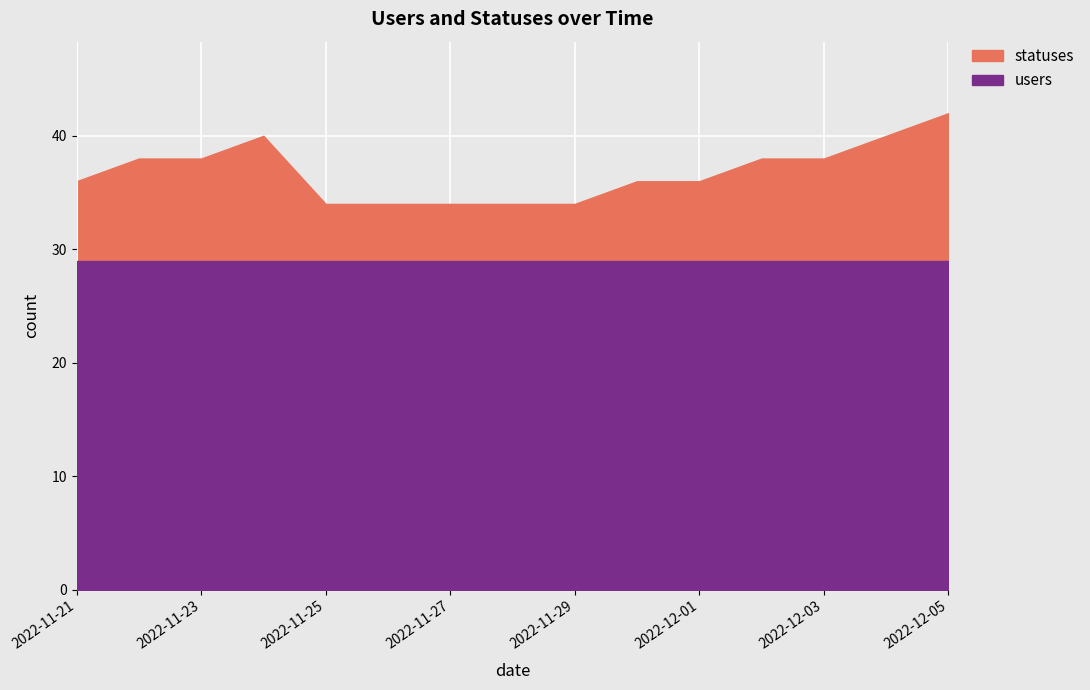

Reading right to left, transcribe all the data shown in this chart.

statuses: 2022-12-05=42	2022-12-04=40	2022-12-03=38	2022-12-02=38	2022-12-01=36	2022-11-30=36	2022-11-29=34	2022-11-28=34	2022-11-27=34	2022-11-26=34	2022-11-25=34	2022-11-24=40	2022-11-23=38	2022-11-22=38	2022-11-21=36
users: 2022-12-05=29	2022-12-04=29	2022-12-03=29	2022-12-02=29	2022-12-01=29	2022-11-30=29	2022-11-29=29	2022-11-28=29	2022-11-27=29	2022-11-26=29	2022-11-25=29	2022-11-24=29	2022-11-23=29	2022-11-22=29	2022-11-21=29